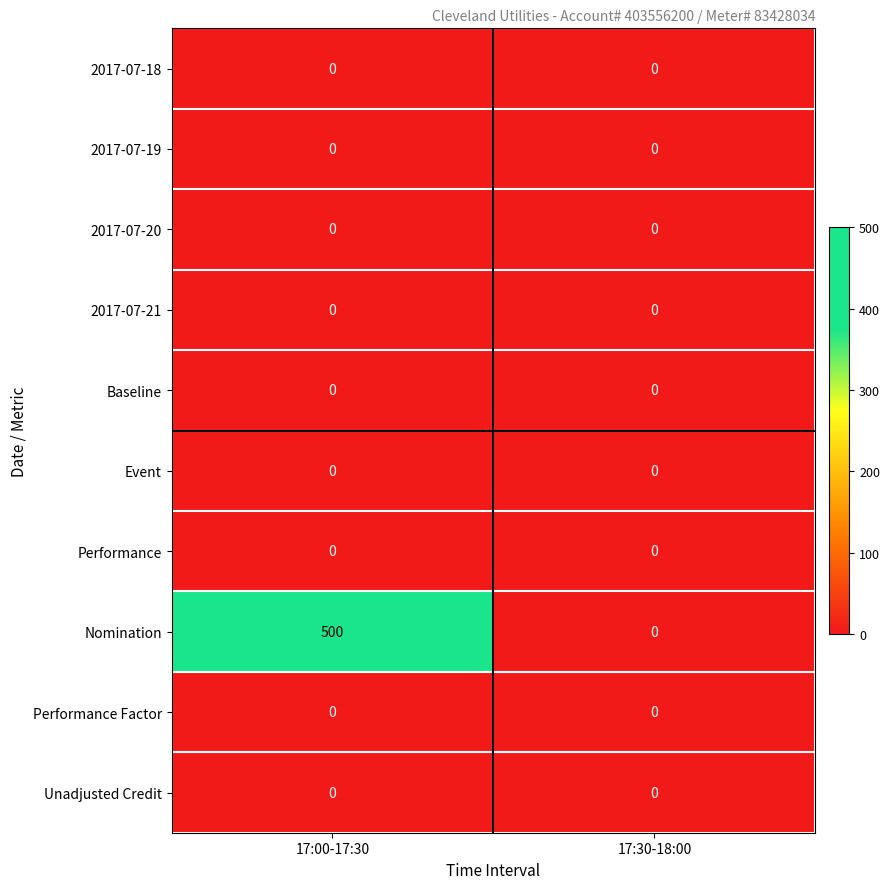

The value of Nomination at 17:30-18:00 is -202. True or false?

False